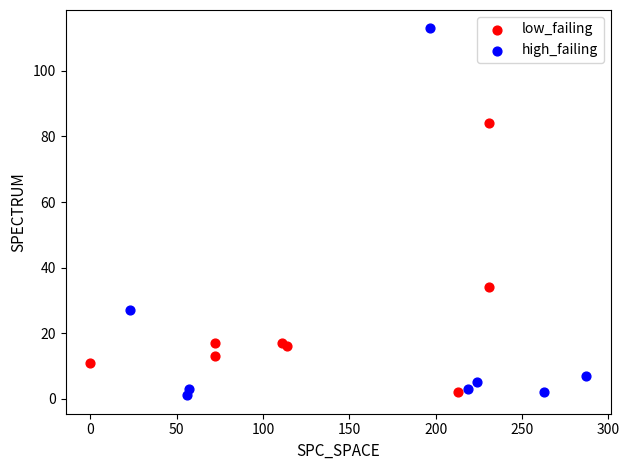

Which series contains the highest Y value?

high_failing